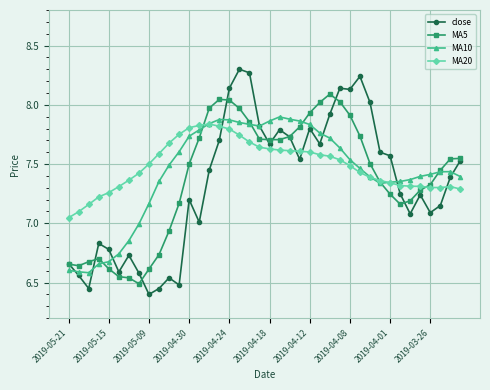

True or false: MA5 has more than 0 interior local peaks.

True